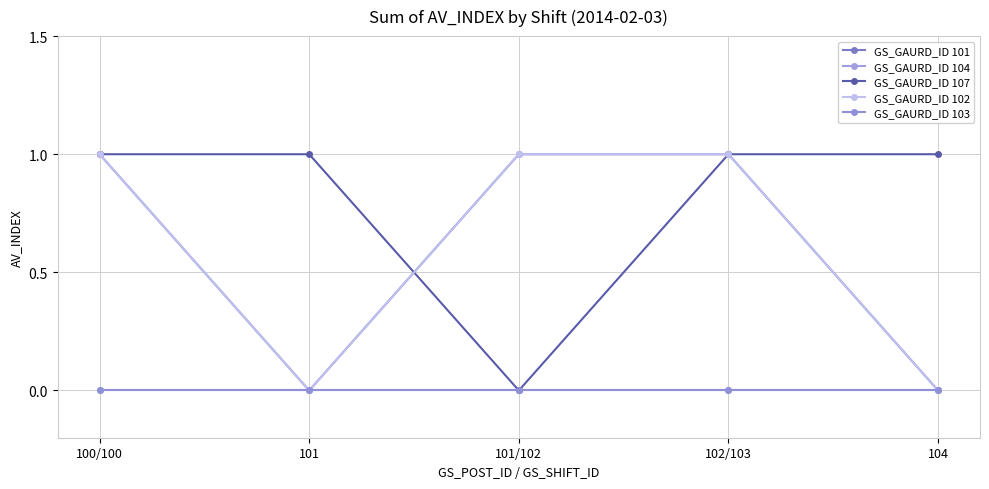

Is it true that GS_GAURD_ID 107 equals 1 at 100/100?

True